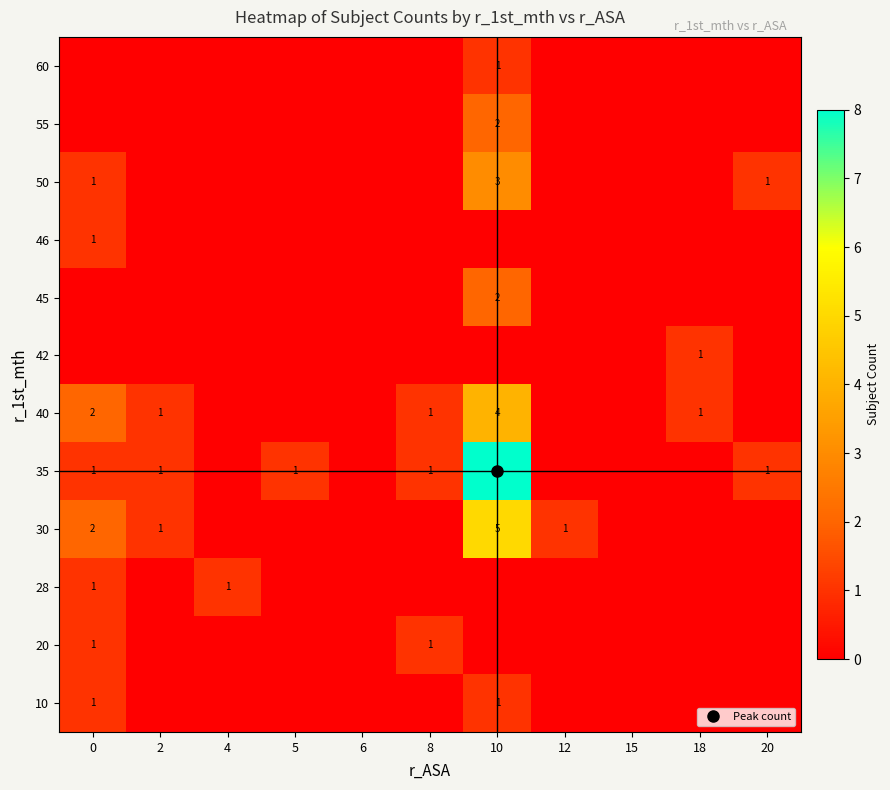

At which category does the chart reach its peak across all series?

10